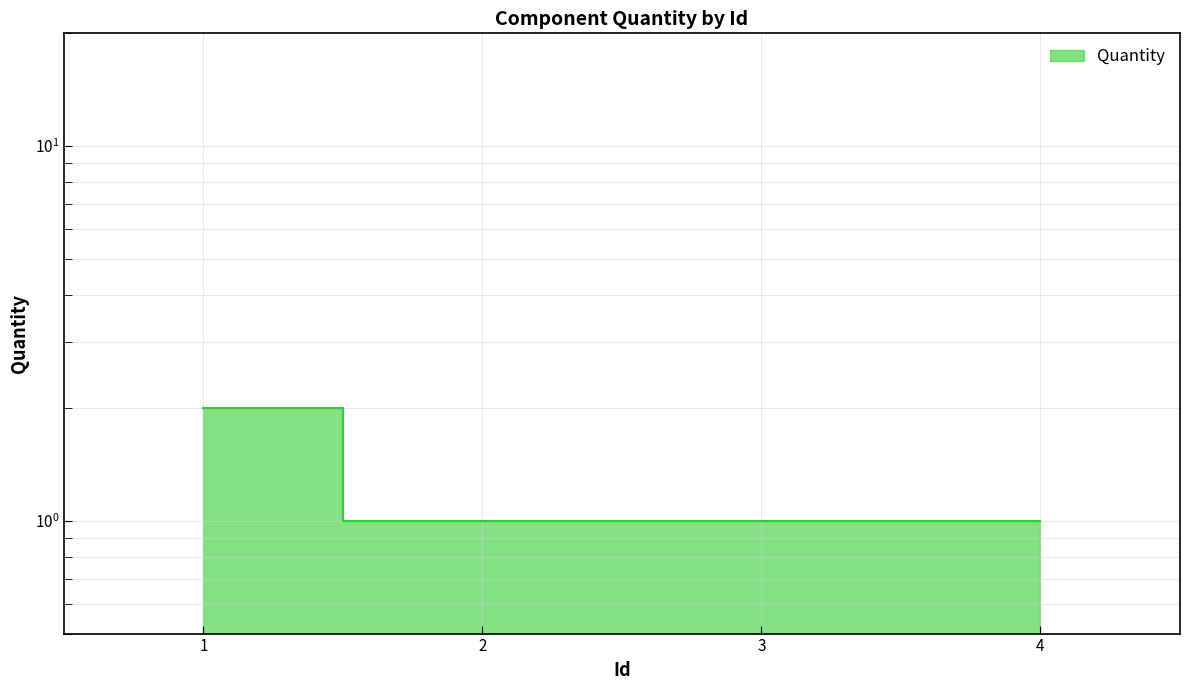

Does the chart display data point markers on the line(s)?

No